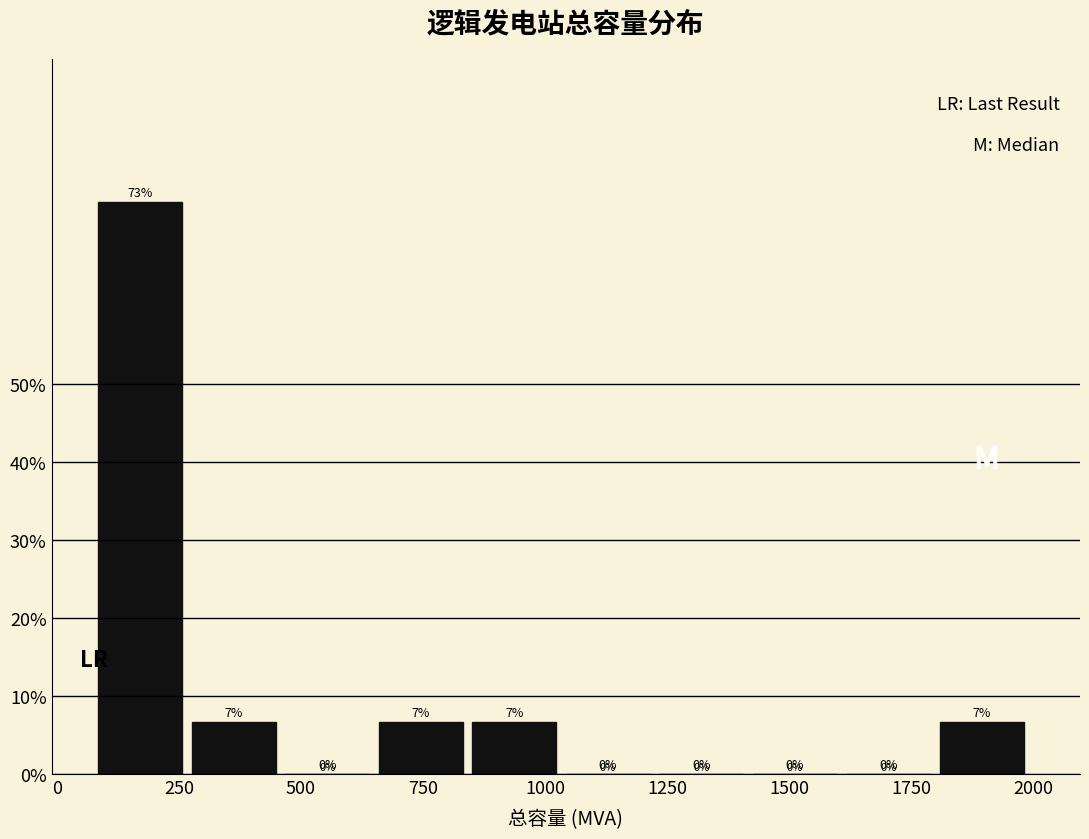

Read against the x-axis, roughly where is the centre of the tallest bar?

150